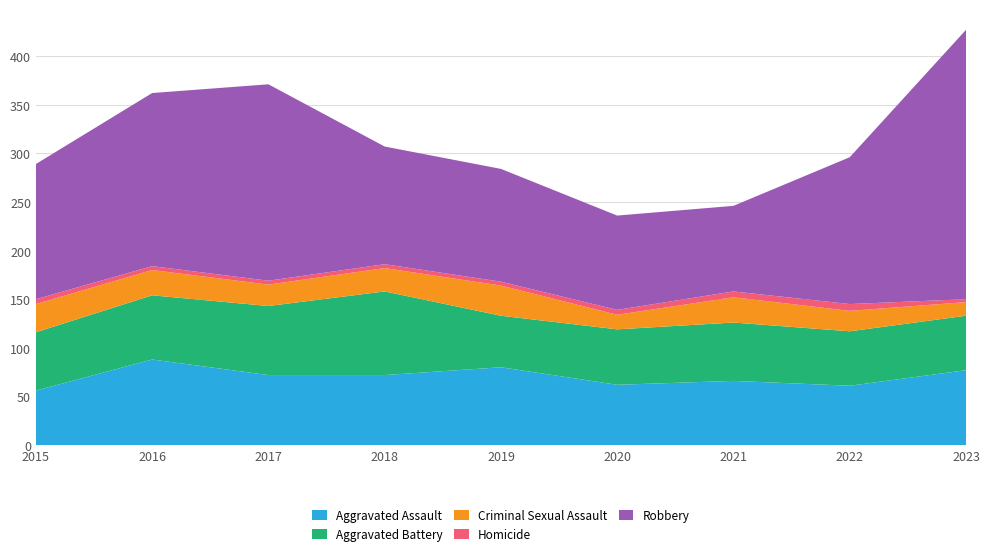

Reading left to right, extract all data points from this chart.

Aggravated Assault: 2015=56	2016=88	2017=72	2018=72	2019=80	2020=62	2021=66	2022=61	2023=77
Aggravated Battery: 2015=60	2016=66	2017=71	2018=86	2019=53	2020=57	2021=60	2022=56	2023=56
Criminal Sexual Assault: 2015=29	2016=26	2017=22	2018=24	2019=31	2020=15	2021=26	2022=21	2023=14
Homicide: 2015=5	2016=4	2017=4	2018=4	2019=4	2020=5	2021=6	2022=7	2023=3
Robbery: 2015=139	2016=178	2017=202	2018=121	2019=116	2020=97	2021=88	2022=151	2023=277